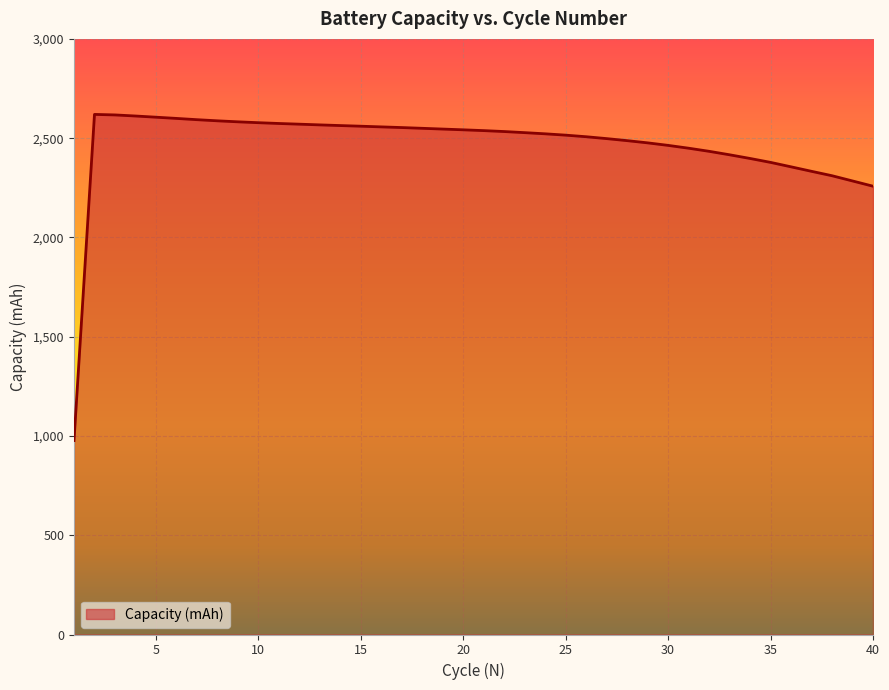

What is the minimum value shown in the chart?

976.9